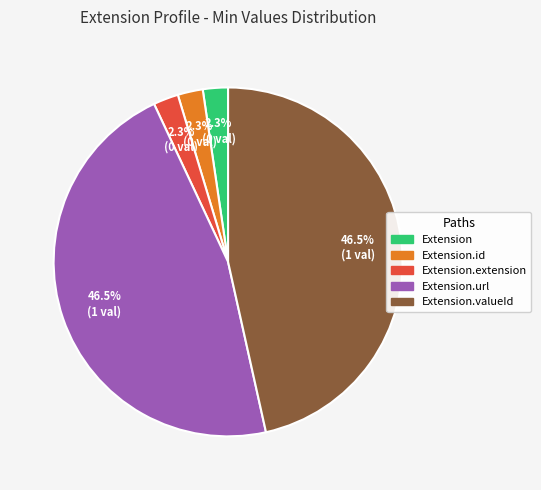

Is there any slice that represents more than half of the pie?

No